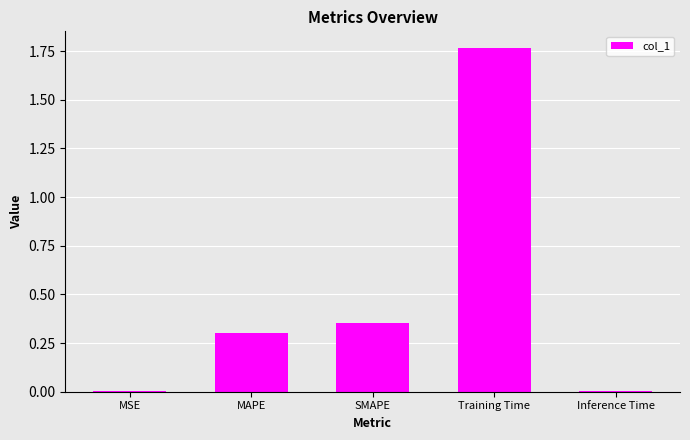

What is the sum of all values?

2.4